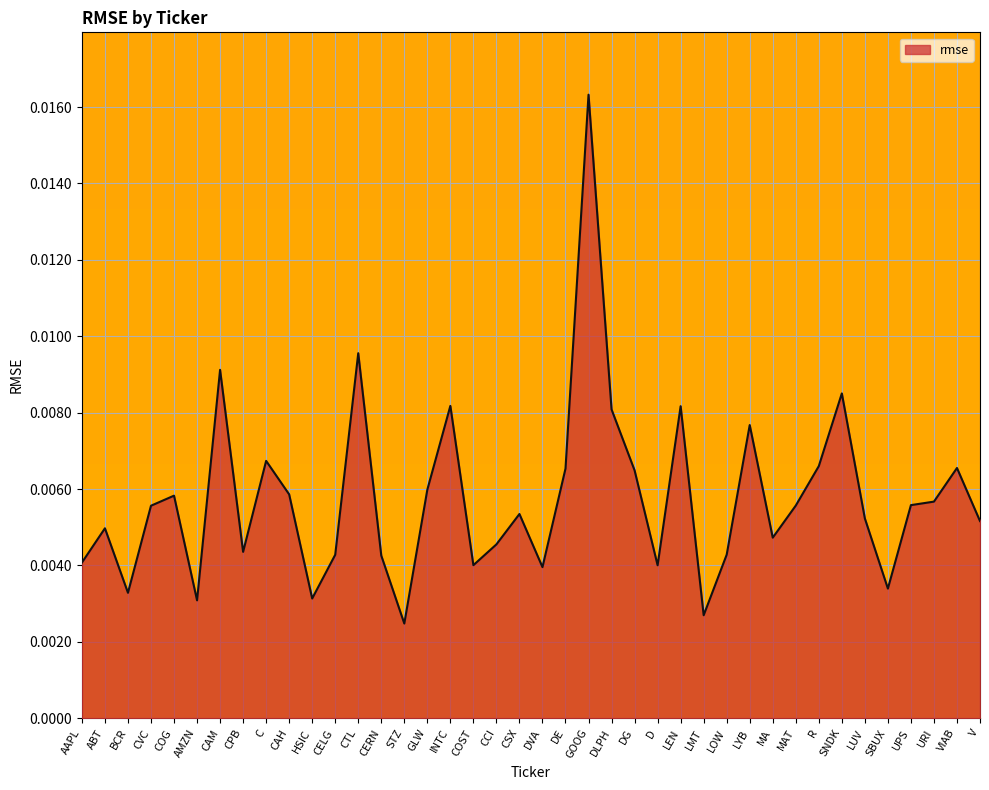

What position from the right is AAPL?

40